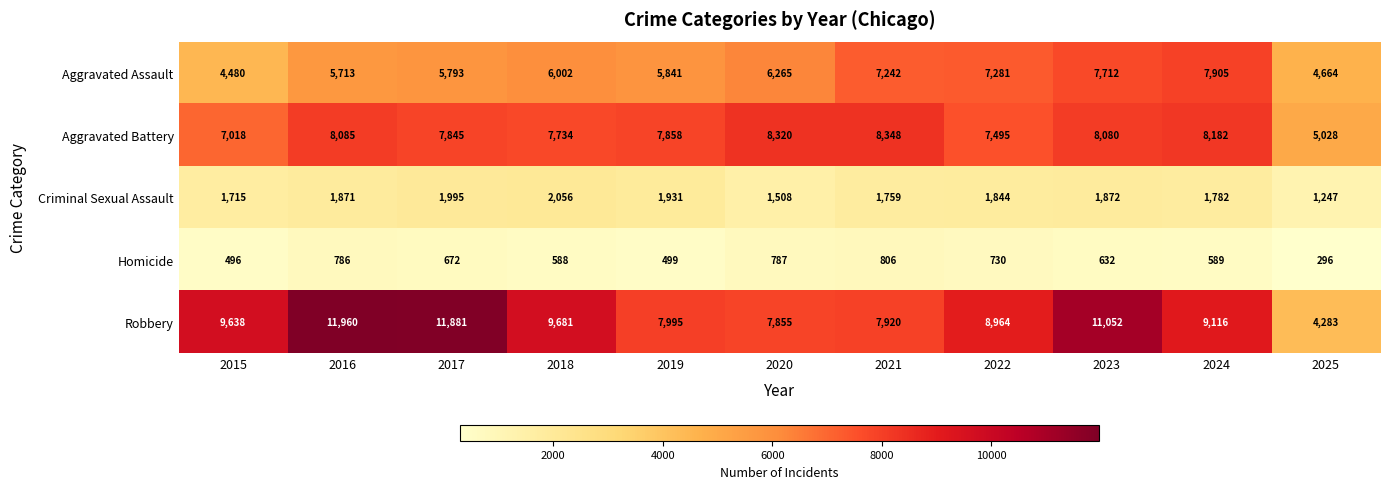

Is the value of Aggravated Battery at 2020 greater than the value of Homicide at 2016?

Yes